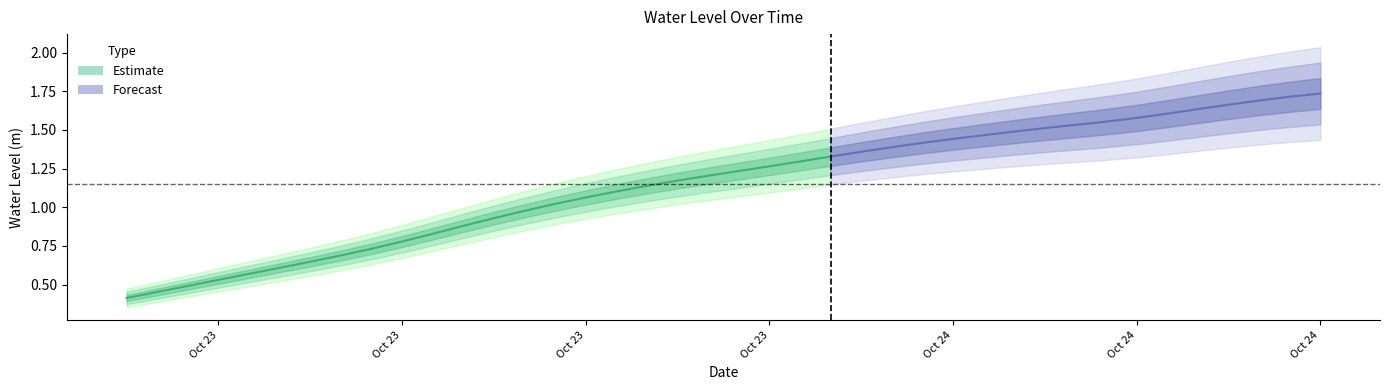

Which label corresponds to the smallest value in the chart?

2024-10-23 00:00:00